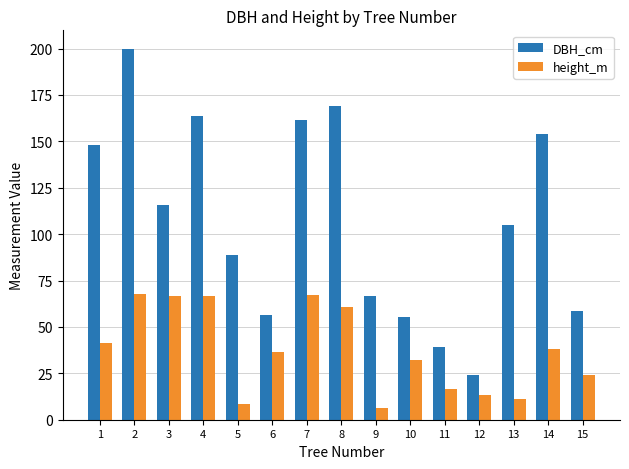

What is the value of the DBH_cm bar at the 8th from the left?

169.2